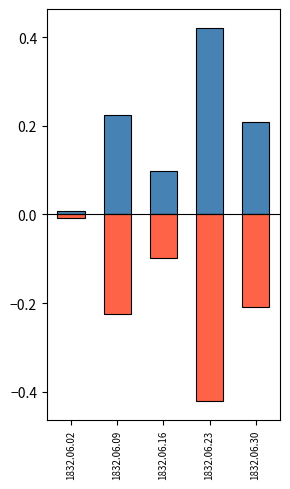

At which category does the chart reach its minimum across all series?

1832.06.23